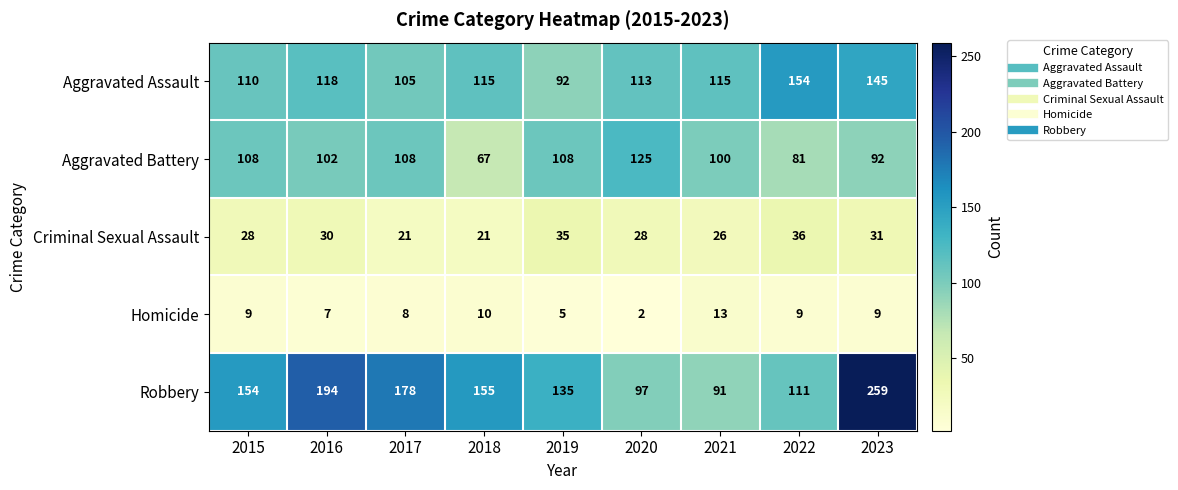

What is the difference between the highest and lowest values at 2023?

250